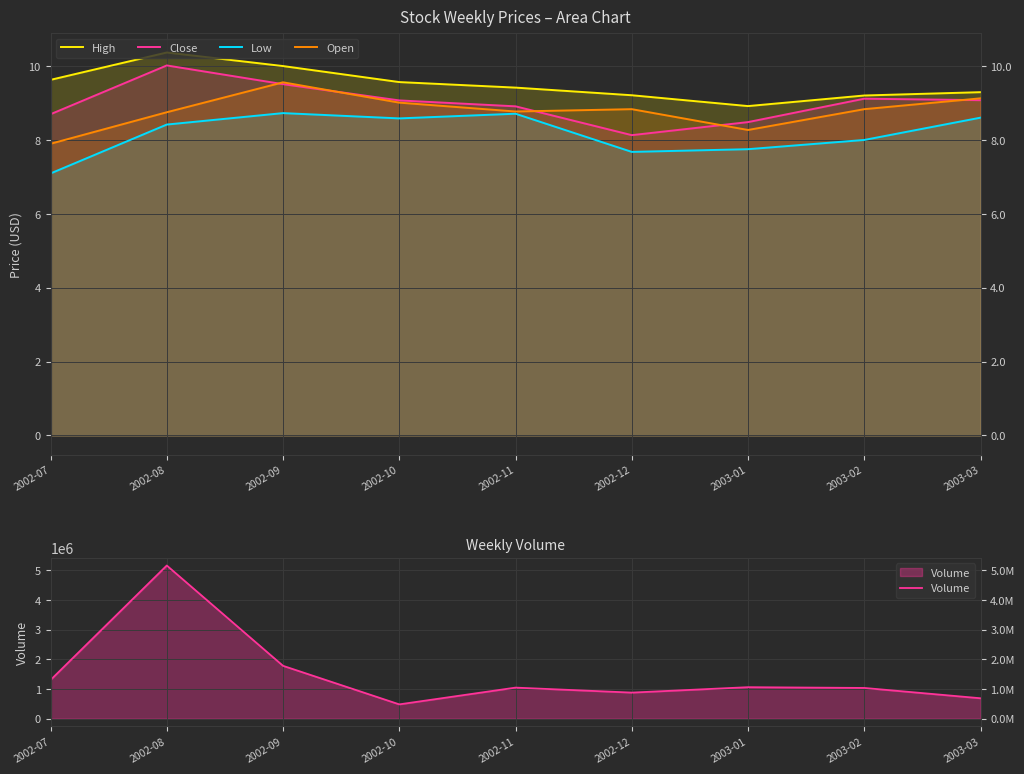

How many interior local valleys does the Volume series have?

2